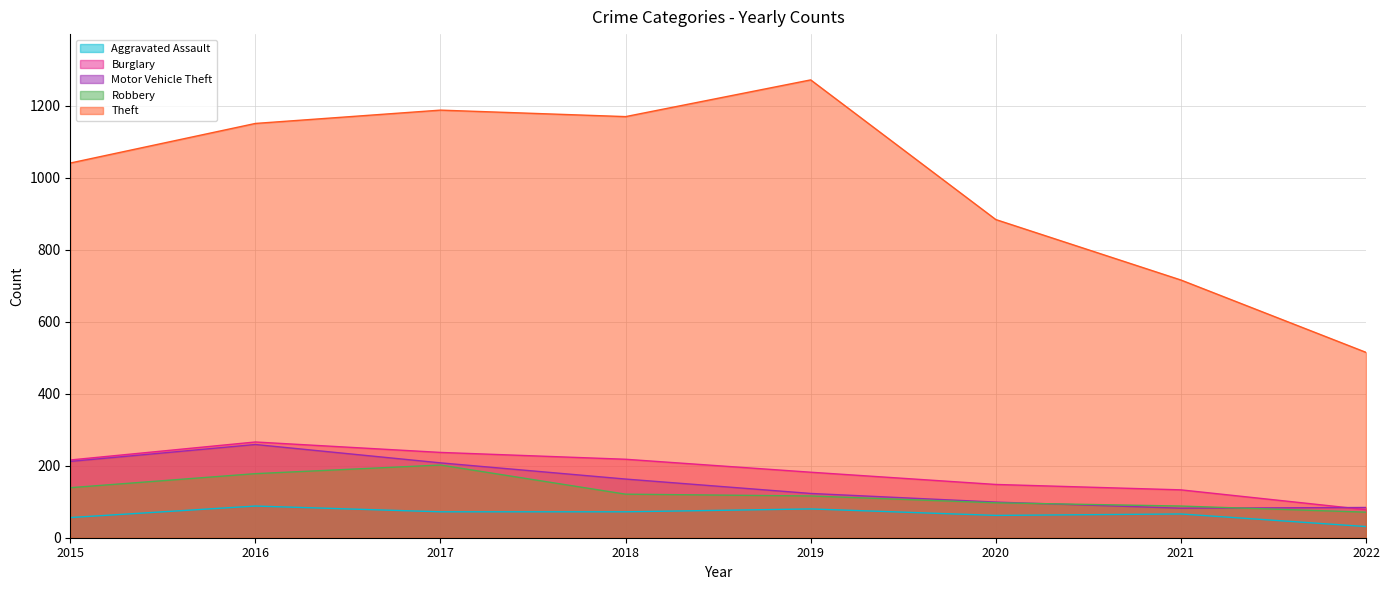

Where does the Aggravated Assault series first go above 72?

2016